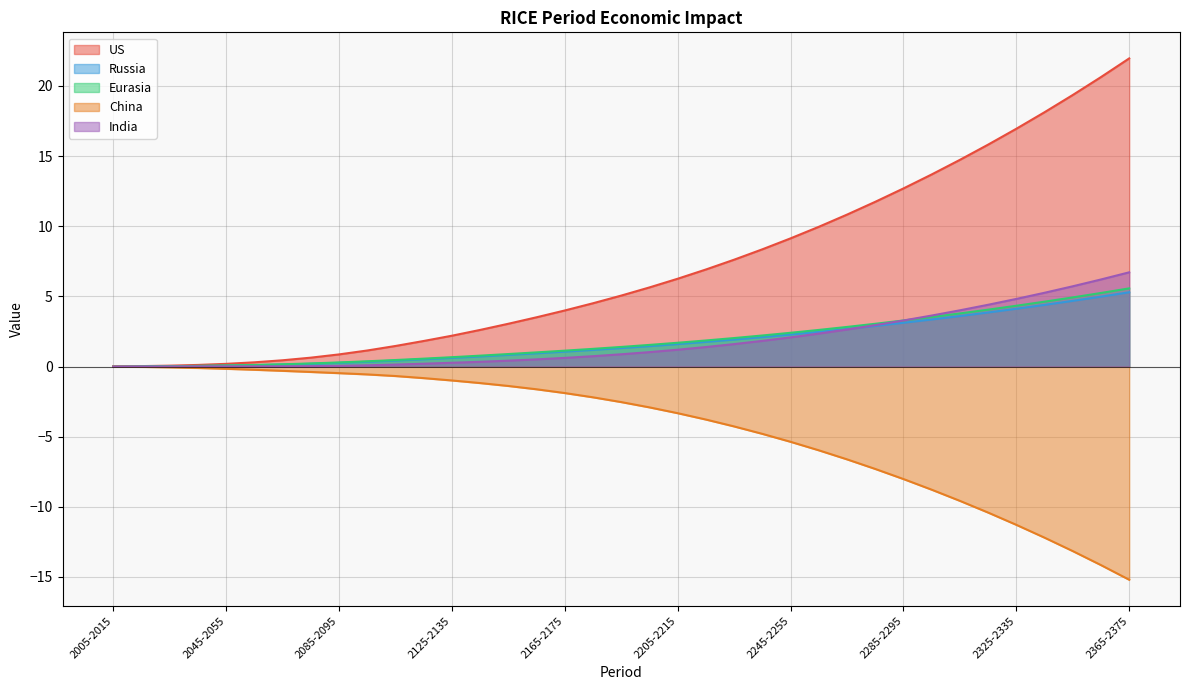

What is the spread (max minus min) of values at 2075-2085?

1.0